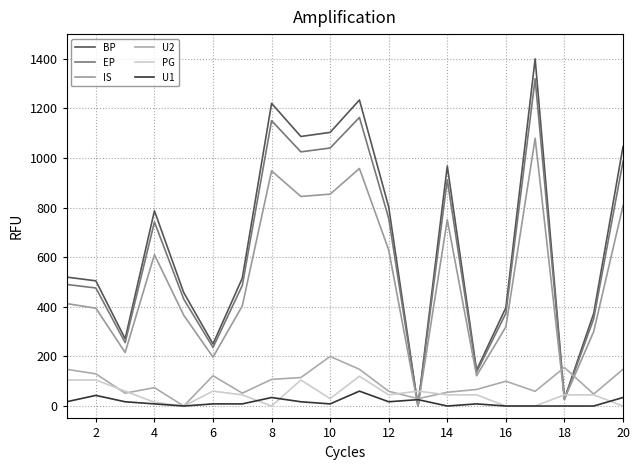

How many distinct data groups are displayed?

6